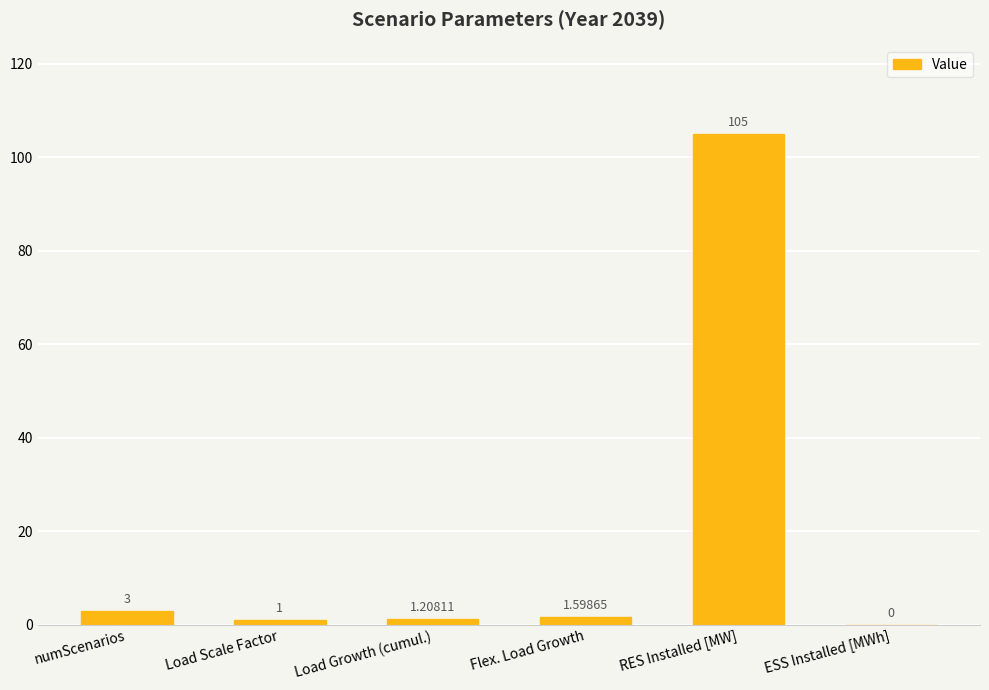

What is the sum of the values at numScenarios and Load Scale Factor?

4.0